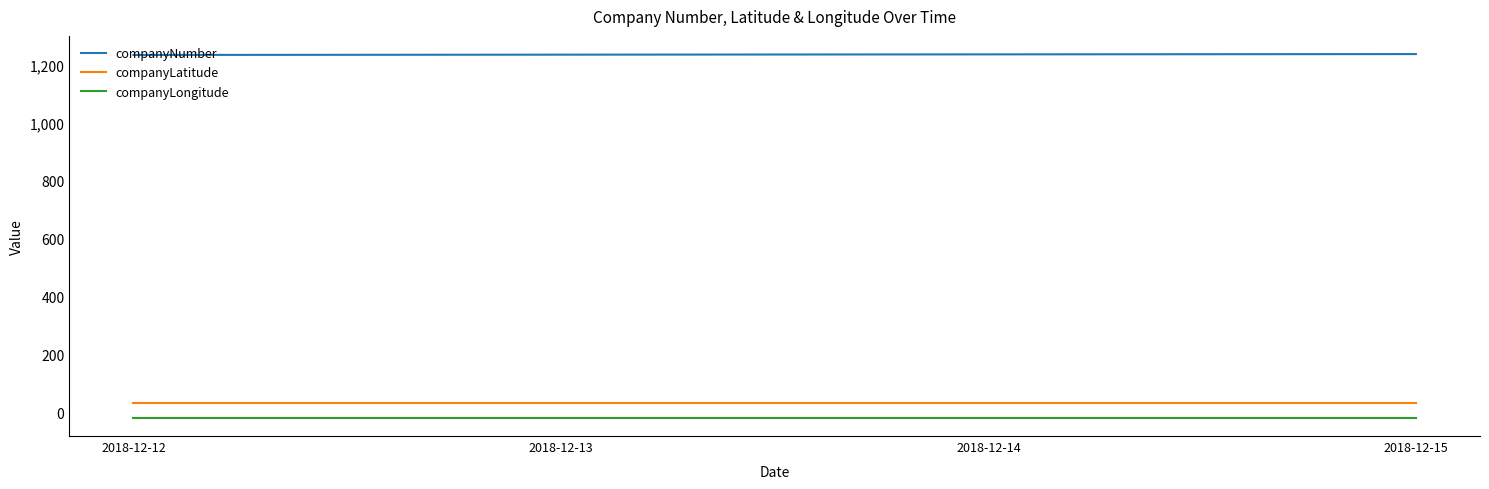

True or false: companyLatitude and companyLongitude cross at least once.

False